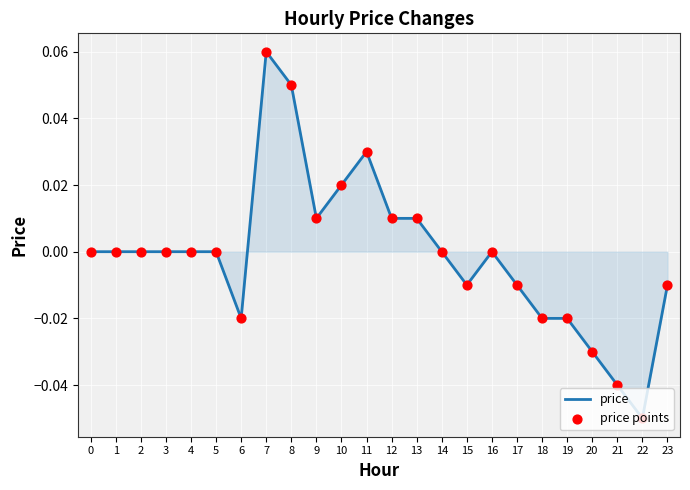

At which category does the chart reach its peak across all series?

7